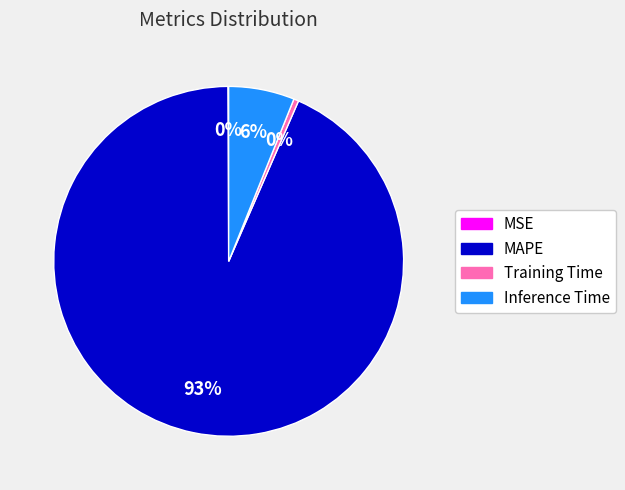

The Training Time slice represents 0% of the pie. True or false?

True